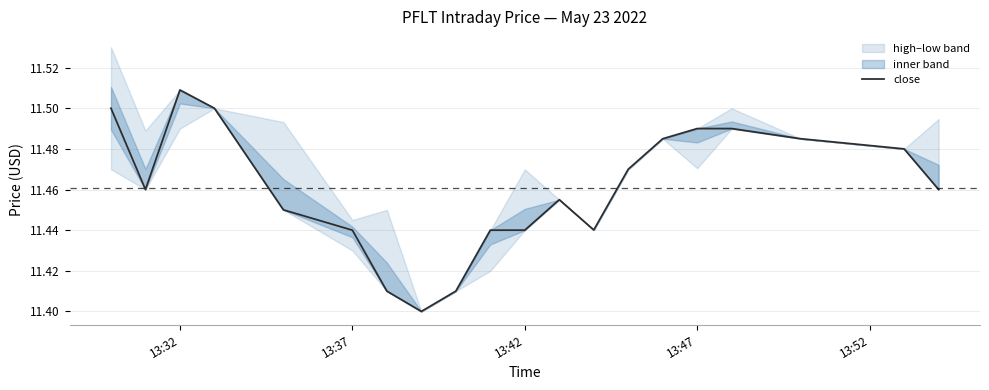

At which label does close reach its peak?

13:32